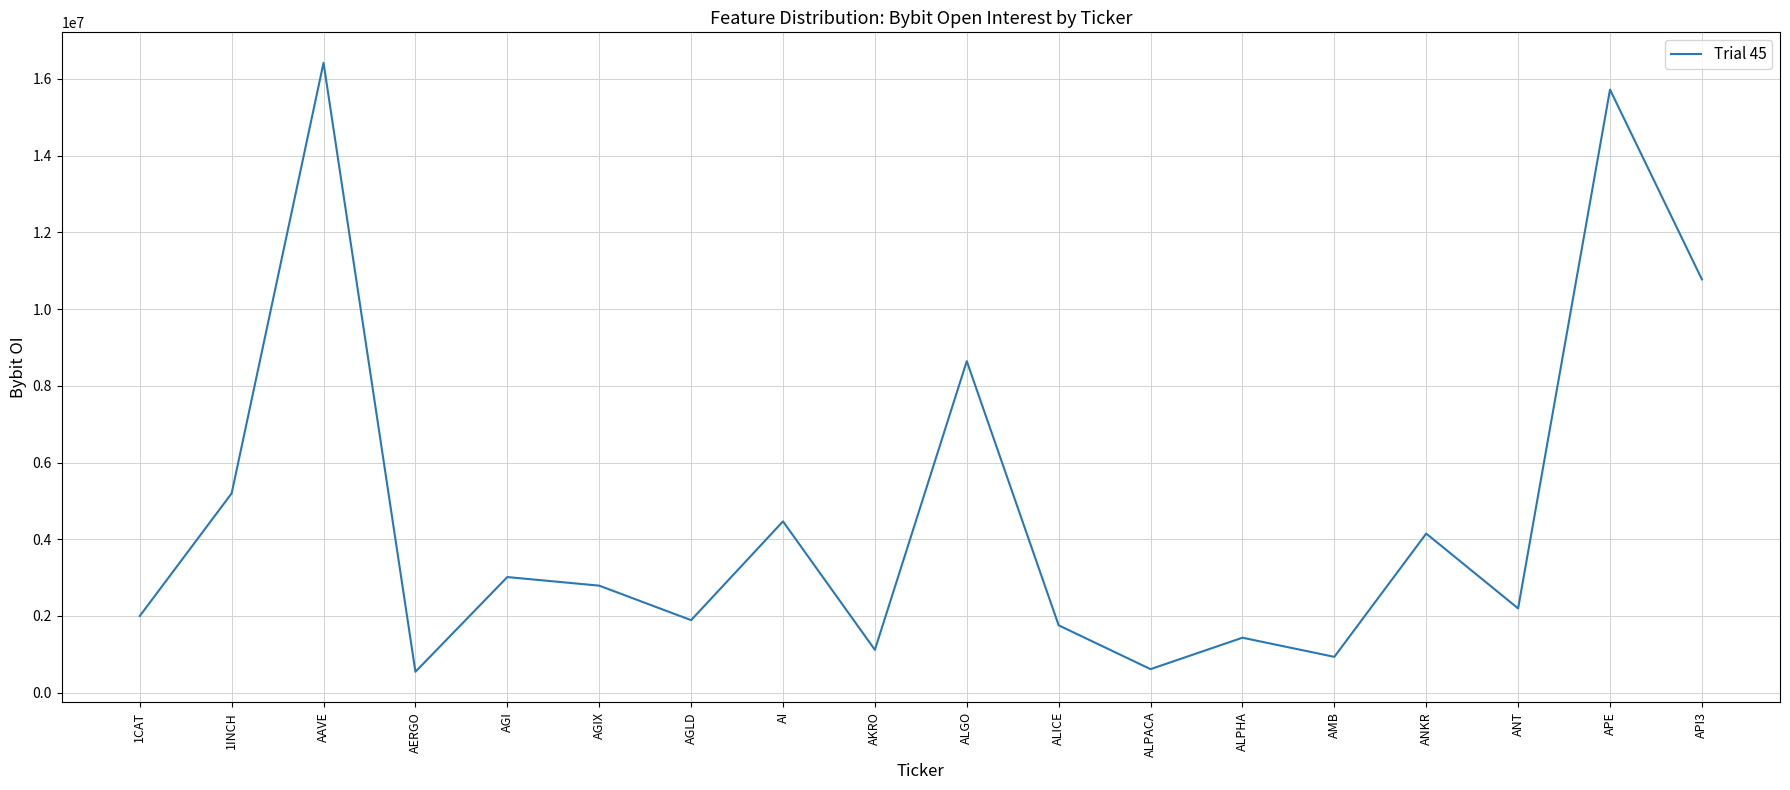

What is the average value?

4647920